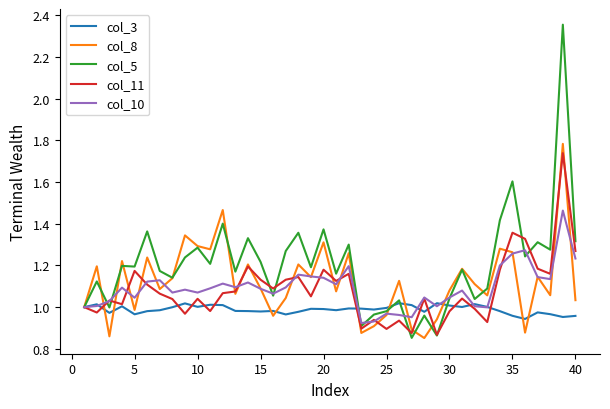

Which series has the largest total across all categories?

col_5